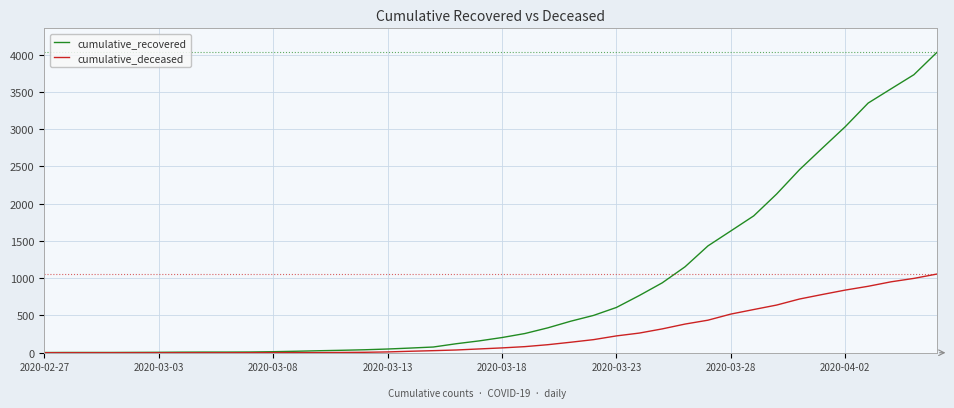

Which series has the largest total across all categories?

cumulative_recovered